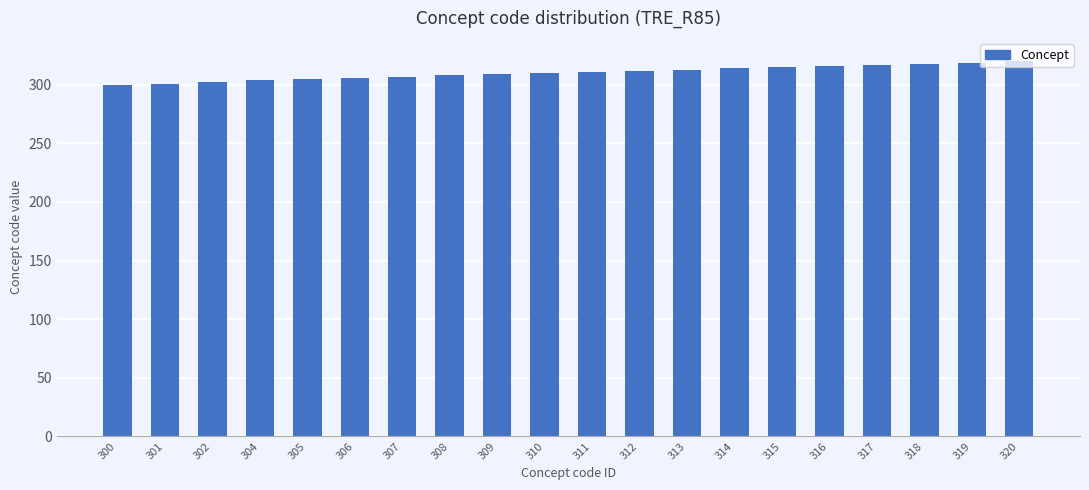

How many series are shown in this chart?

1